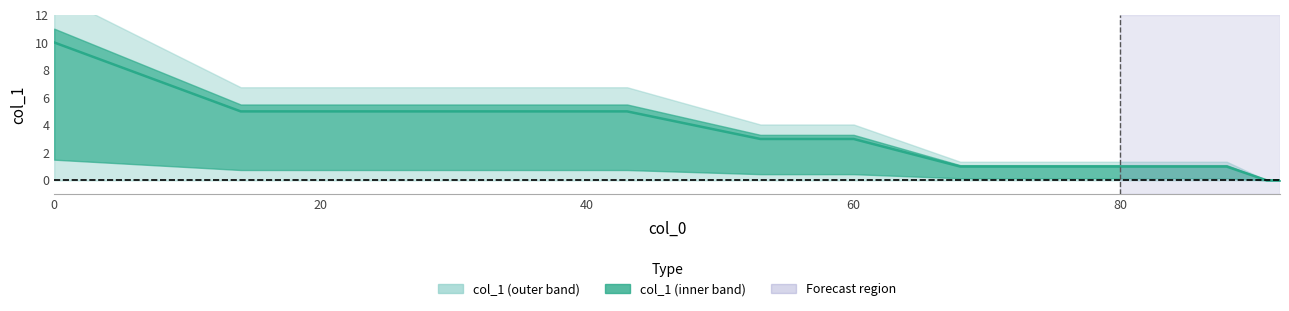

Reading right to left, extract all data points from this chart.

0	0	1	1	1	1	1	2	3	3	4	5	5	5	5	5	5	10